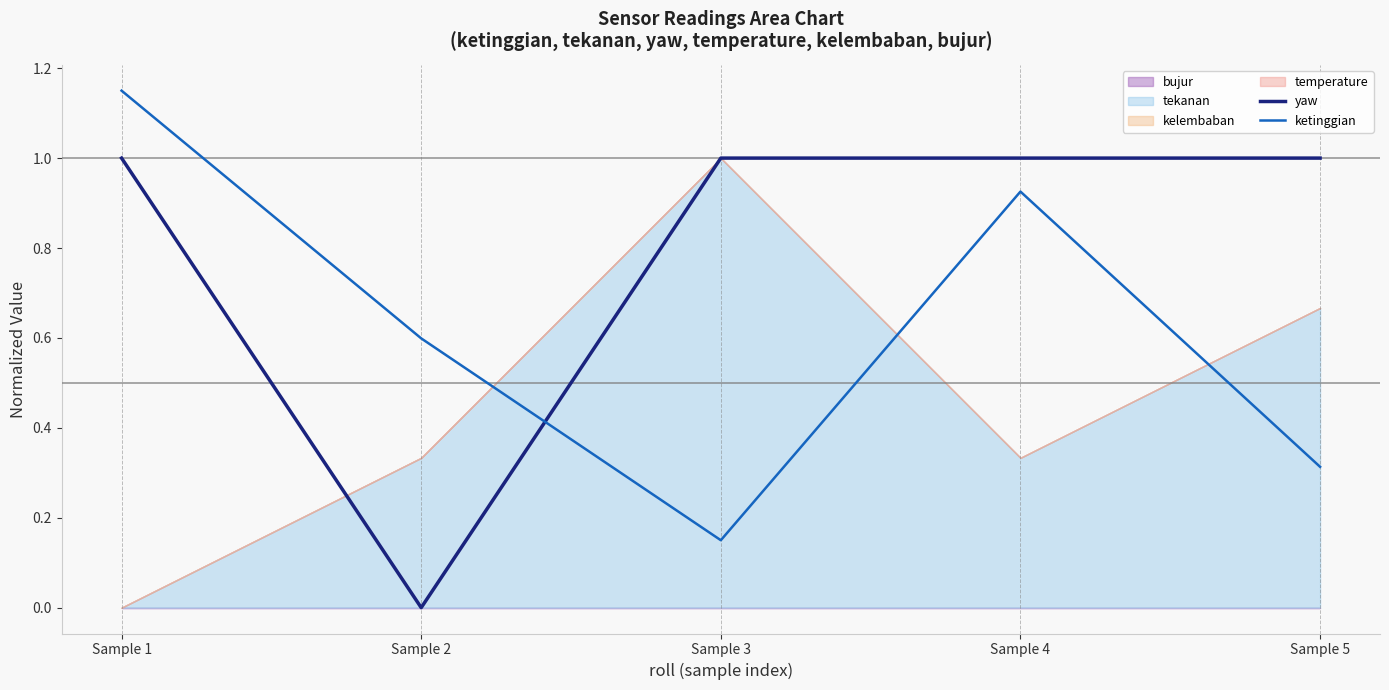

List the labels in order of yaw value, smallest first.

Sample 2, Sample 1, Sample 3, Sample 4, Sample 5